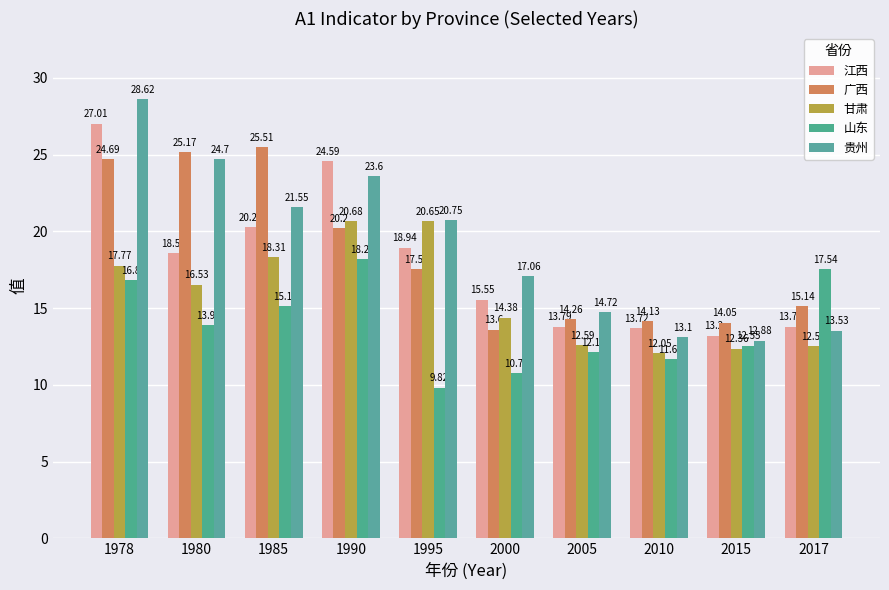

Which series has the largest range (max minus min)?

贵州